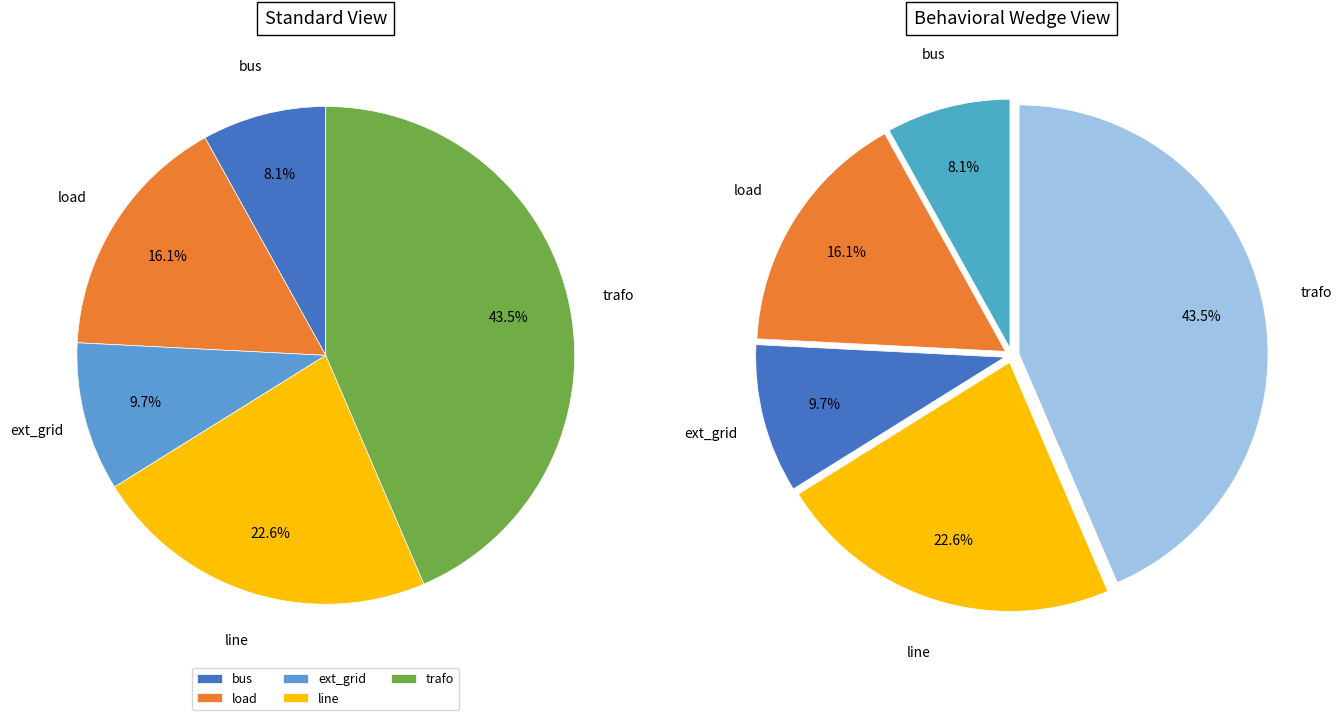

To the nearest percent, what percentage of the pie is line?

23%